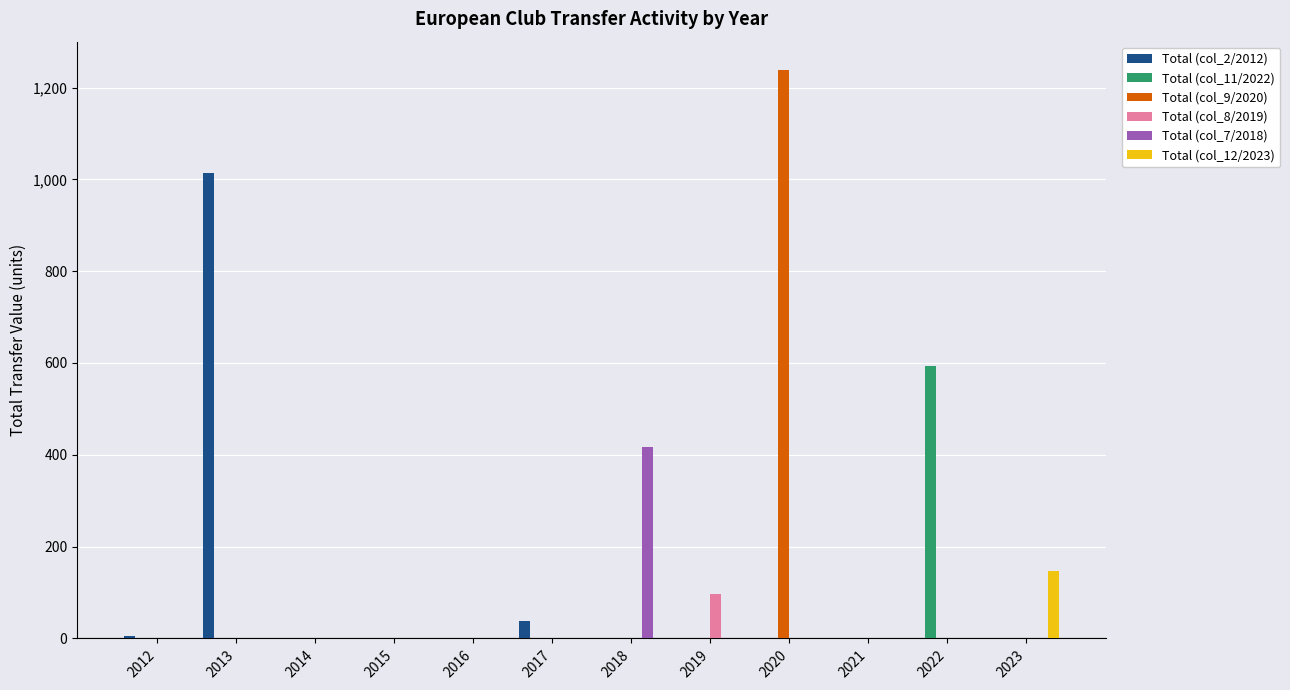

How many groups of bars are there?

12